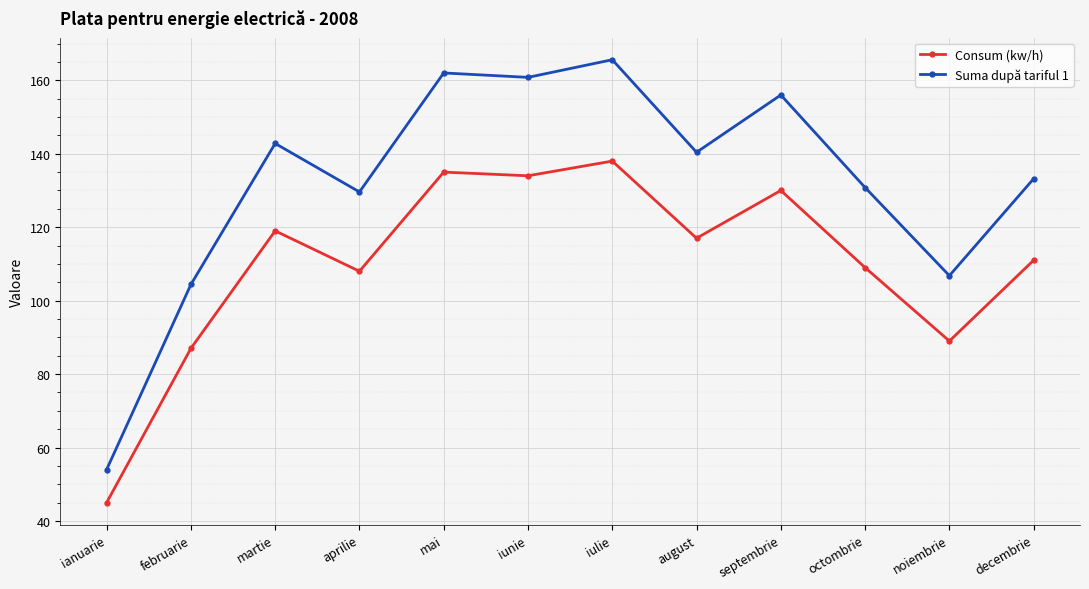

What are all the series names shown in the legend?

Consum (kw/h), Suma după tariful 1